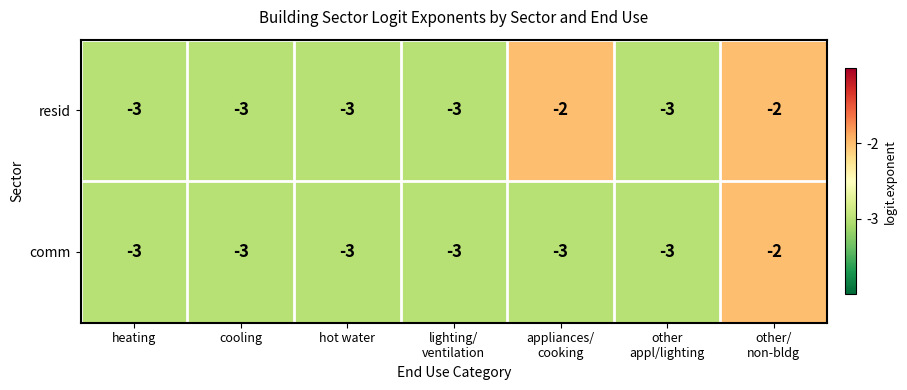

How many data points does each series have?

7